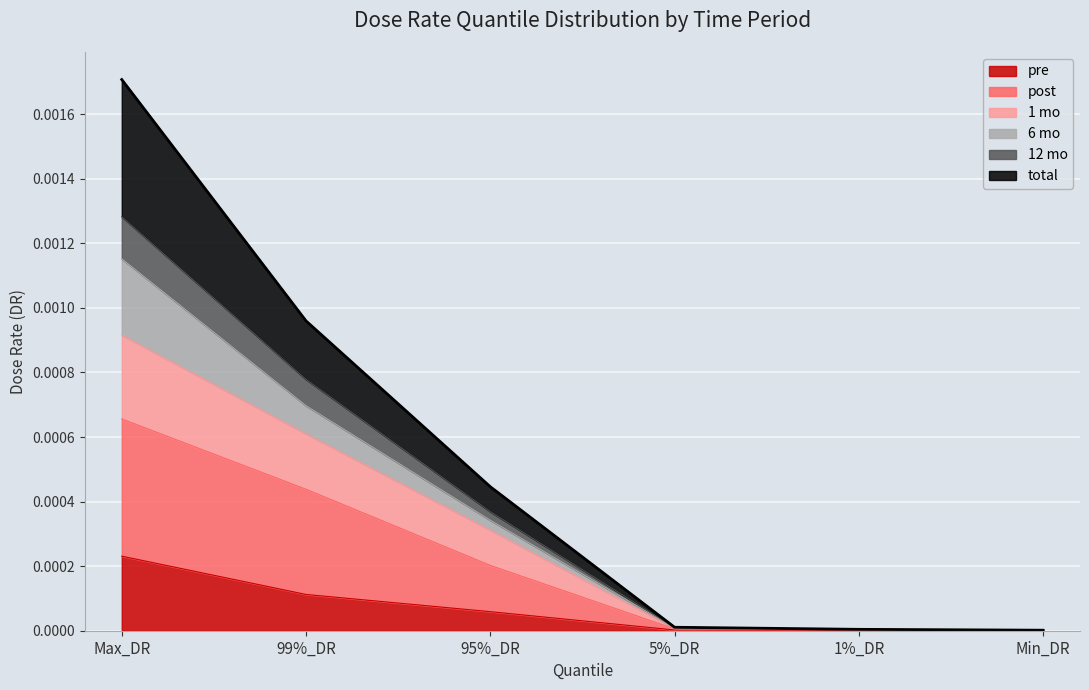

Rank the categories by pre value from highest to lowest.

Max_DR, 99%_DR, 95%_DR, 5%_DR, 1%_DR, Min_DR